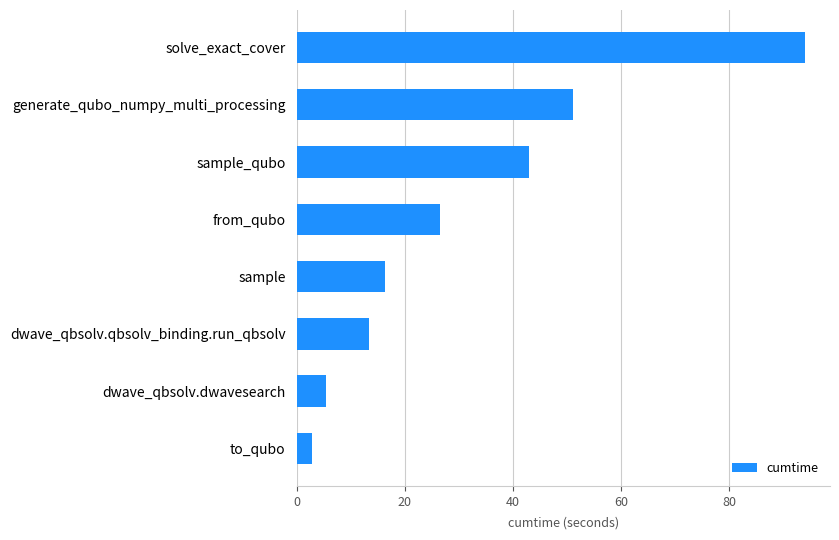

What value does the data have at solve_exact_cover?

94.0